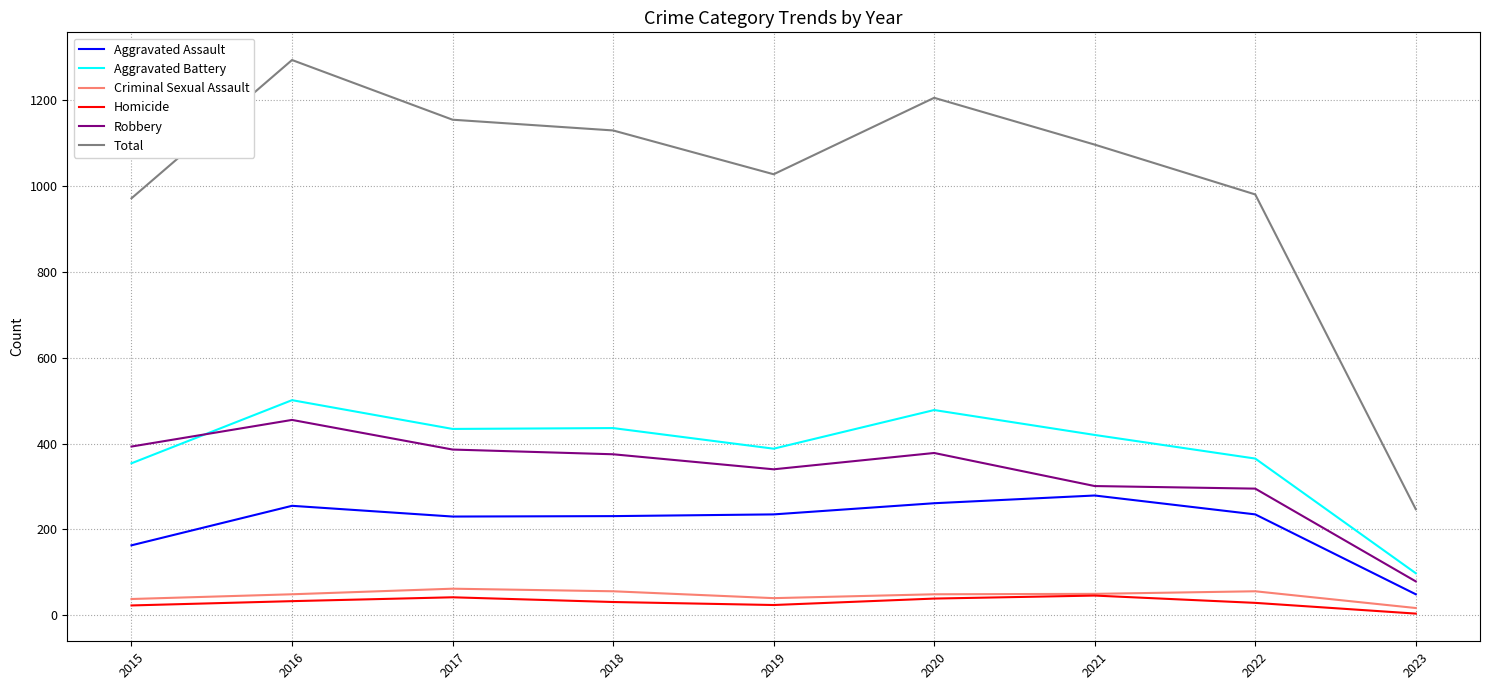

How many lines are shown in the chart?

6